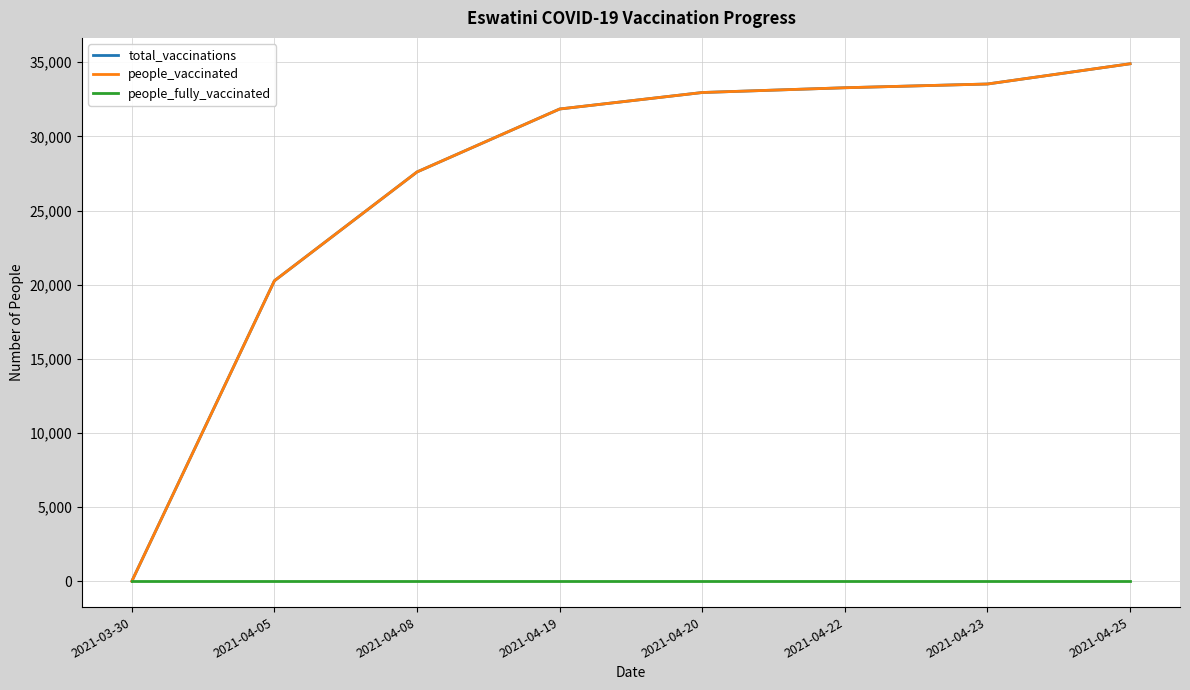

Does the chart have visible grid lines?

Yes